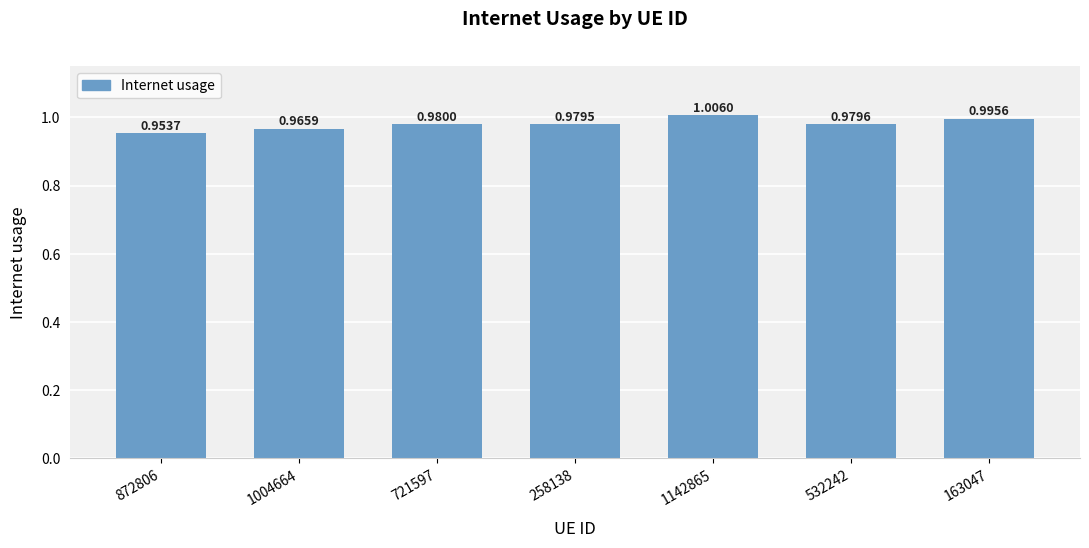

What is the sum of all values?

6.9